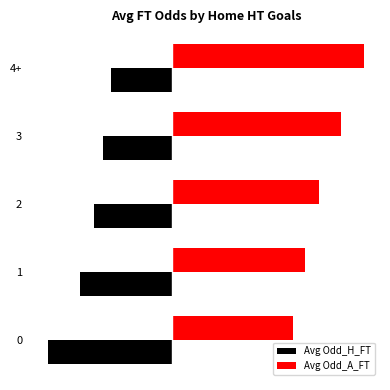

What is the average value of the Avg Odd_A_FT series?

3.6